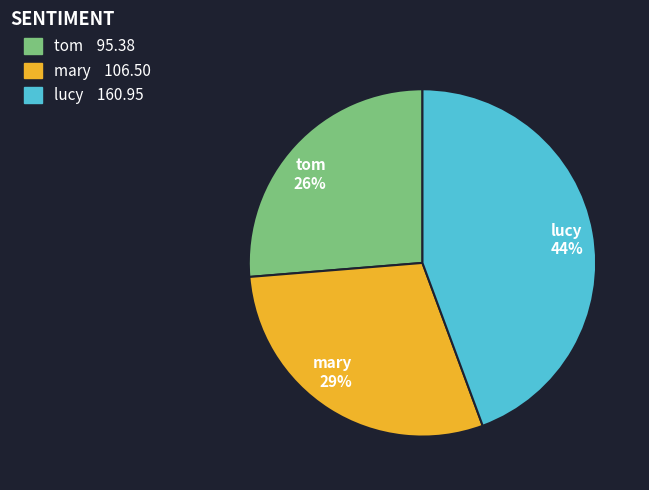

Is there a majority slice in this chart?

No